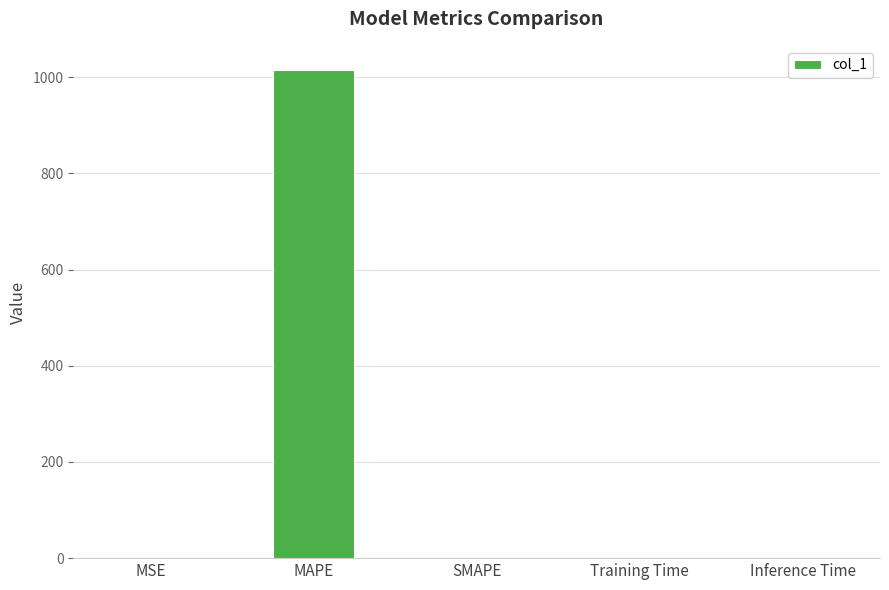

Are the bars horizontal?

No